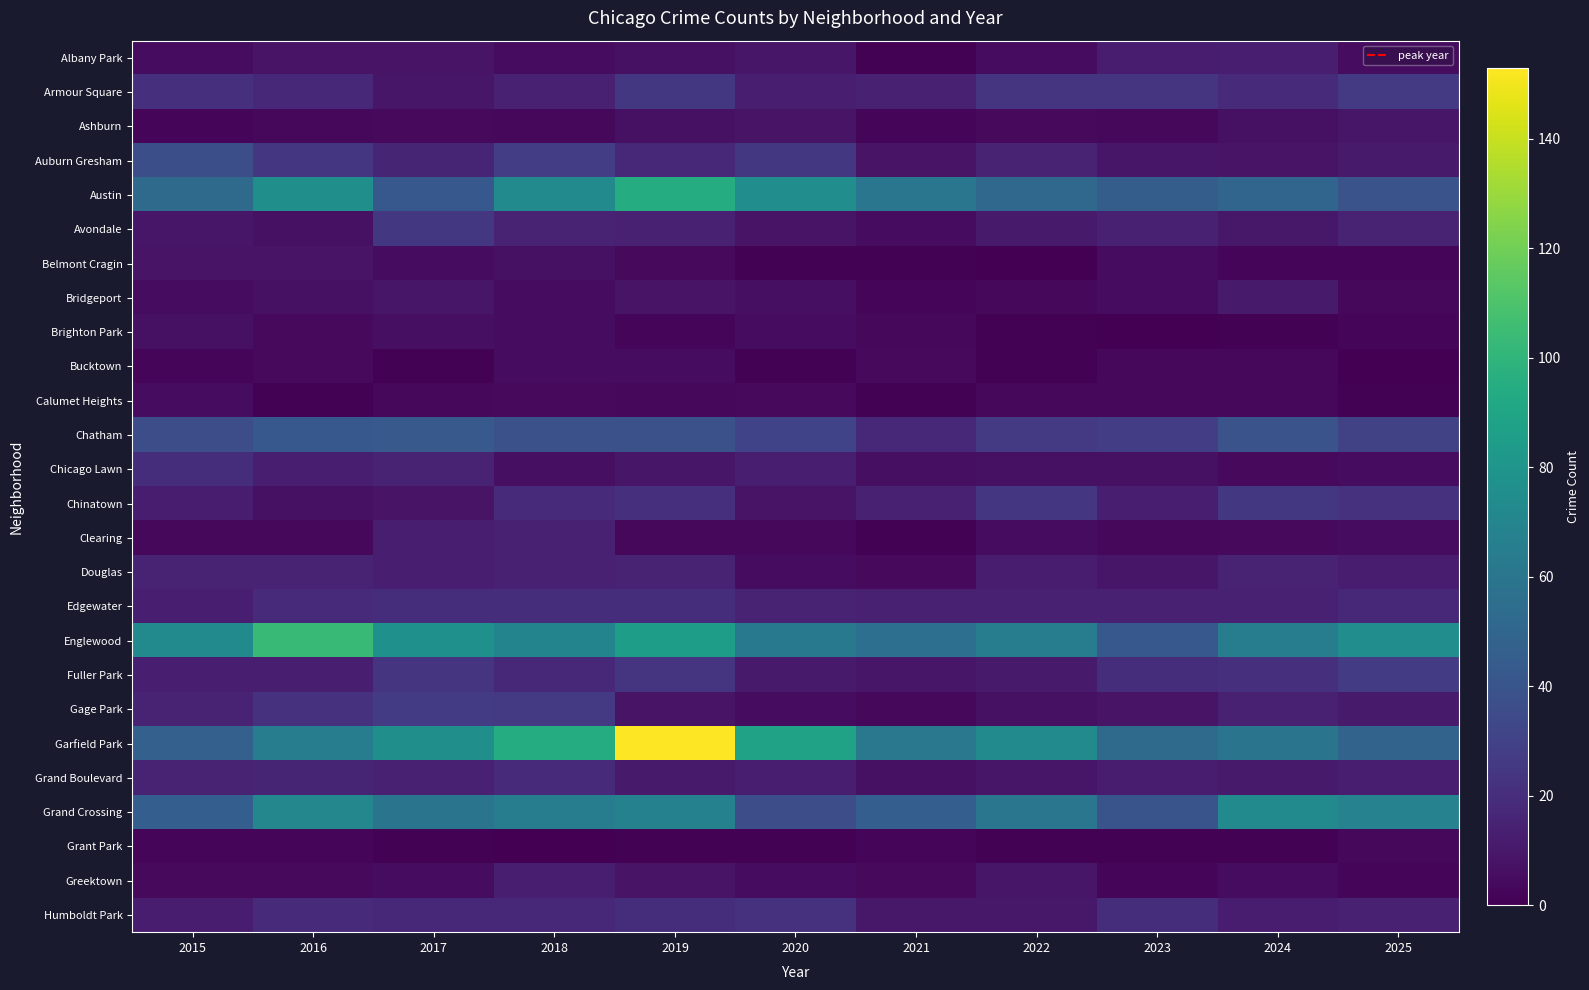

Which series has the largest total across all categories?

Garfield Park